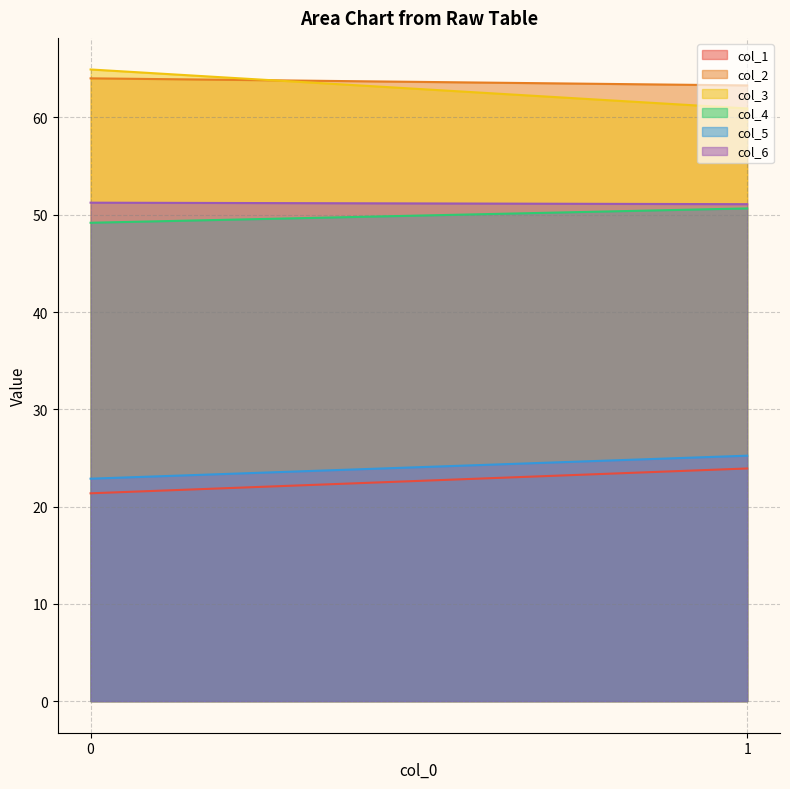

How many lines are shown in the chart?

6